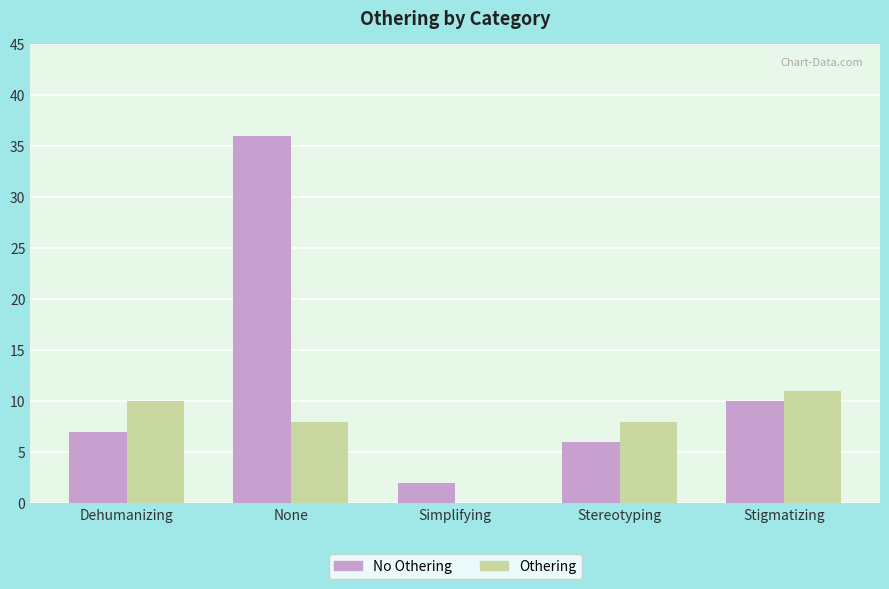

Reading left to right, transcribe all the data shown in this chart.

No Othering: Dehumanizing=7	None=36	Simplifying=2	Stereotyping=6	Stigmatizing=10
Othering: Dehumanizing=10	None=8	Simplifying=0	Stereotyping=8	Stigmatizing=11